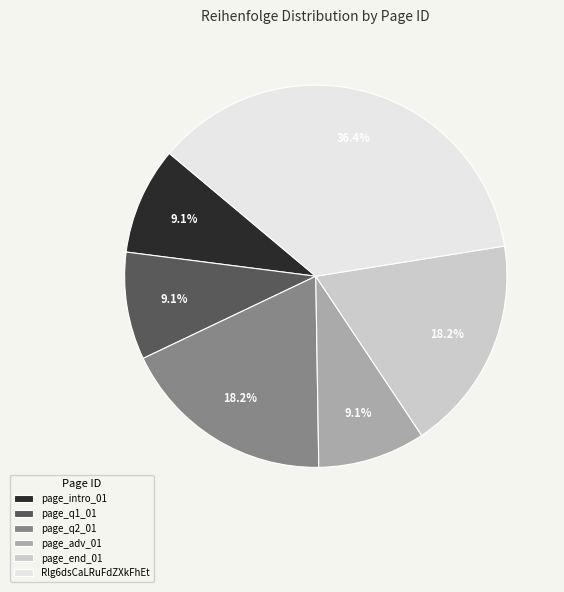

What is the ratio of the value at page_q2_01 to the value at page_q1_01?

2.0